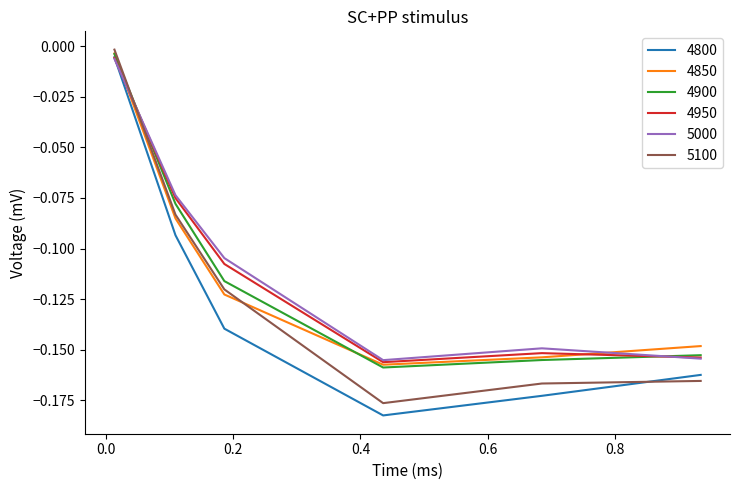

Which series has the widest spread of values?

4800